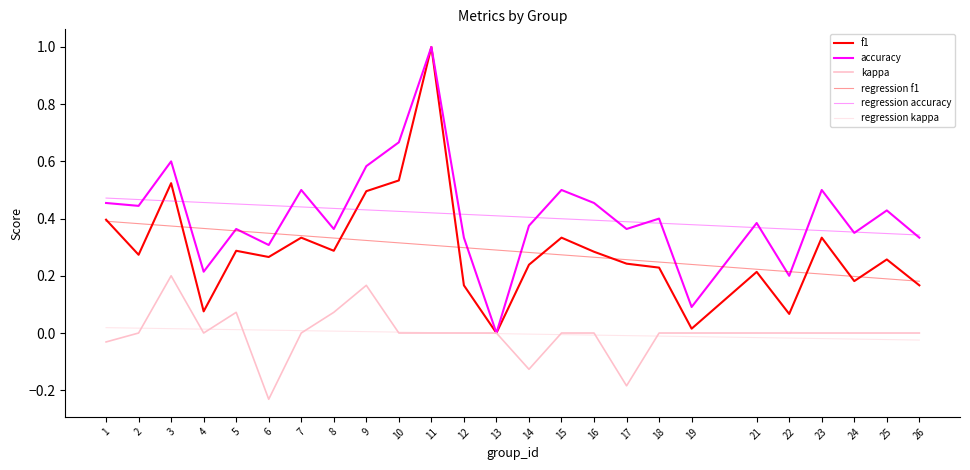

What is the maximum value for accuracy?

1.0